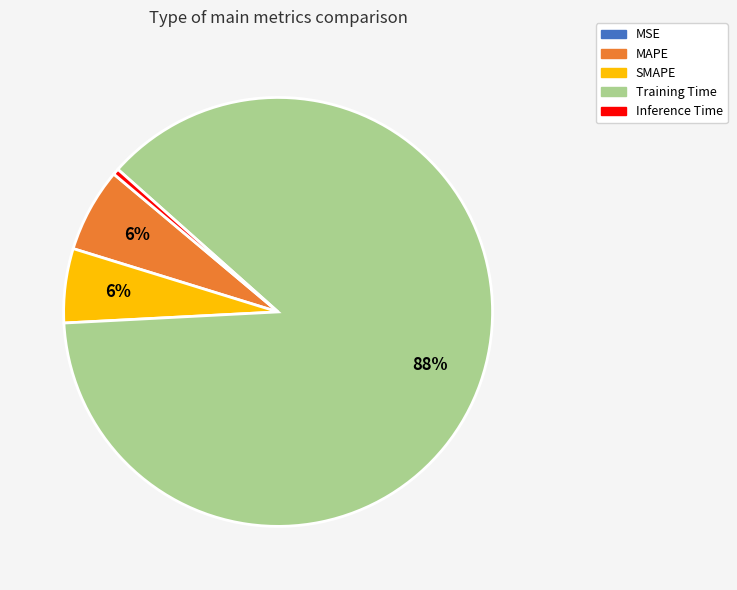

Does Training Time represent more than half of the total?

Yes